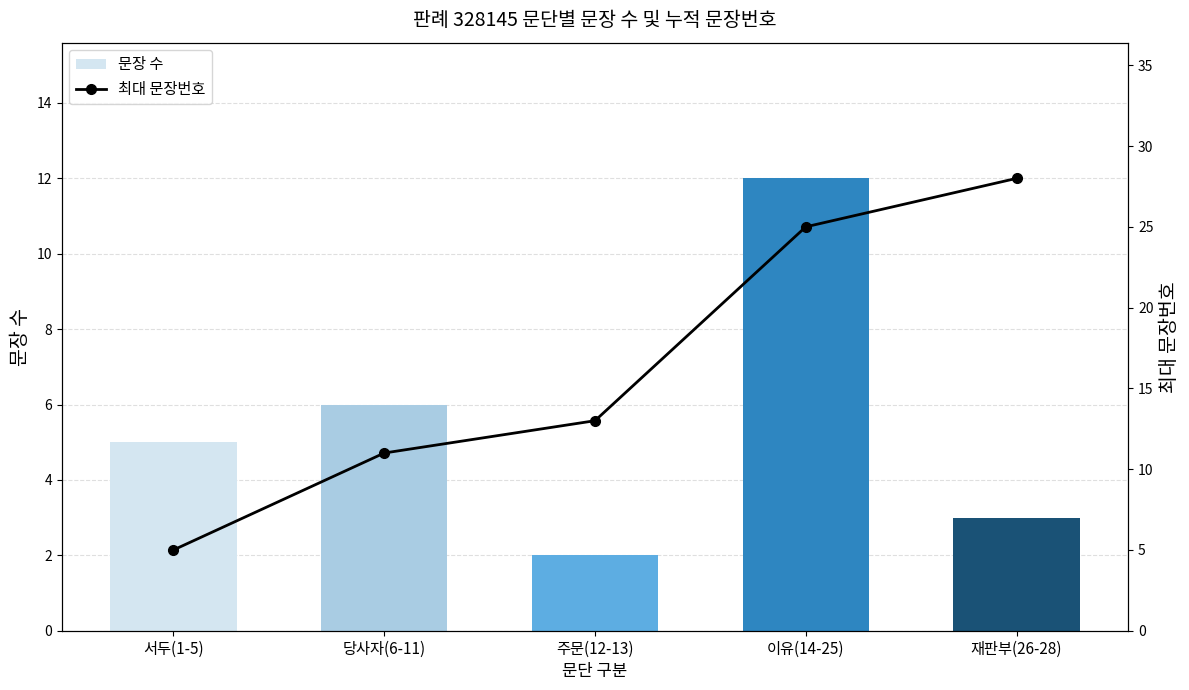

Reading left to right, what are all the values shown in this chart?

문장 수: 5	6	2	12	3
최대 문장번호: 5	11	13	25	28